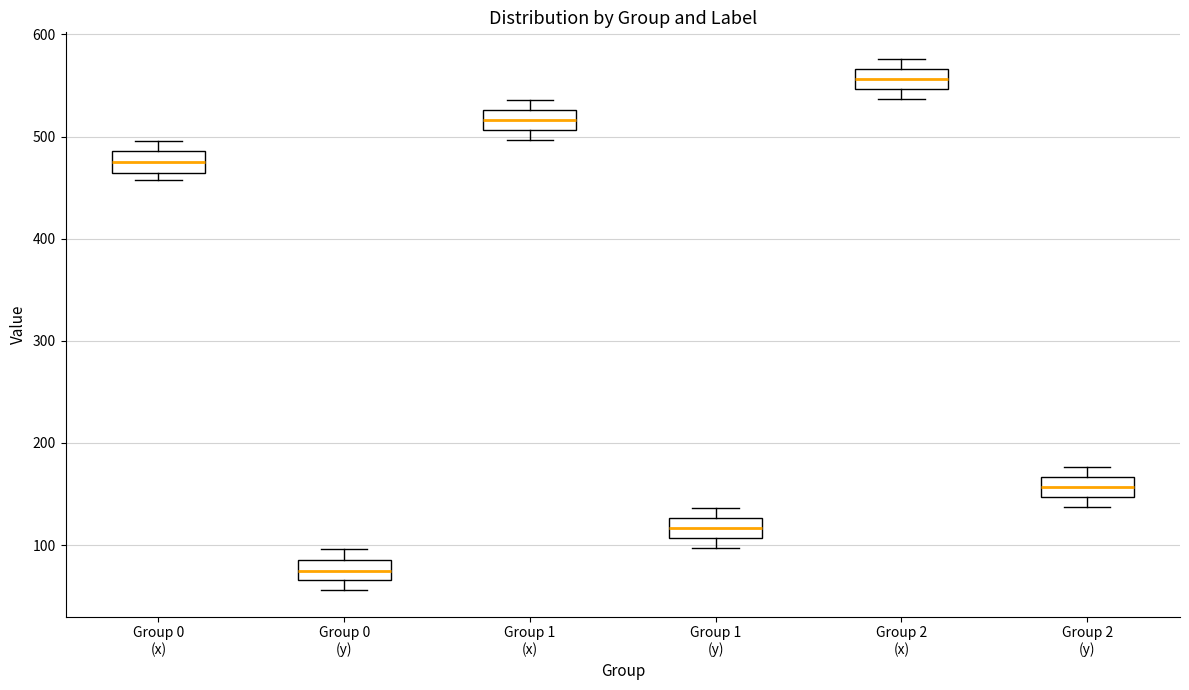

Where is the upper edge of the box for Group 0 (y) on the y-axis? The values are not printed on the chart, so give them approximately, as read against the axis.

90